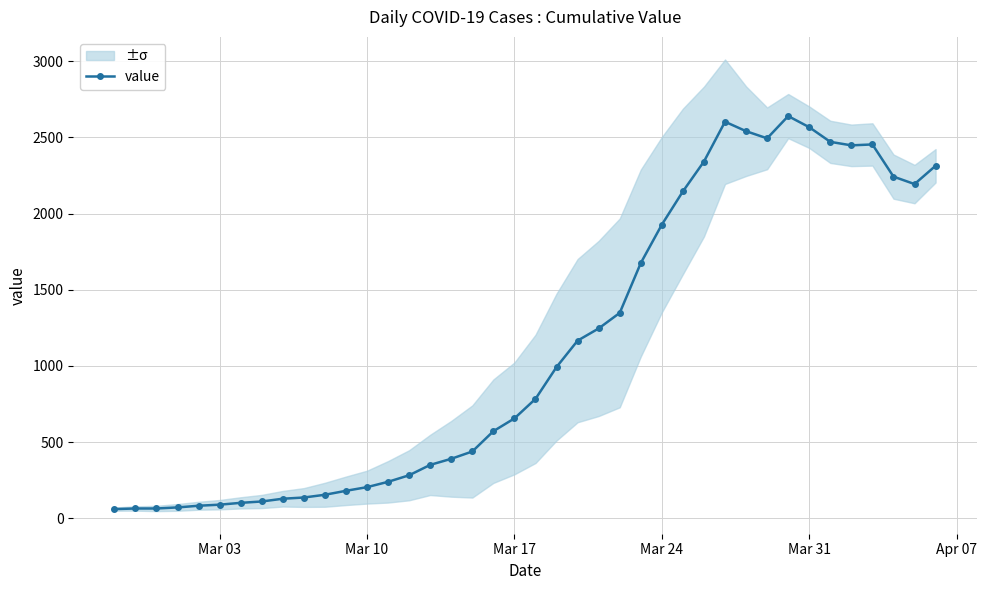

Count the number of categories in the chart.

40